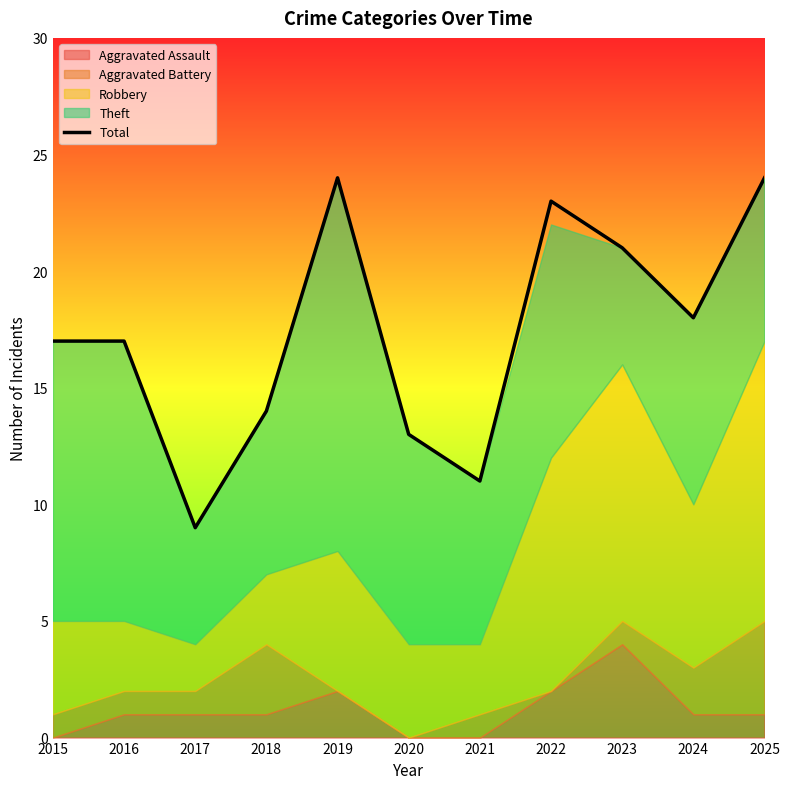

Between 2023 and 2025, which is larger?

2025